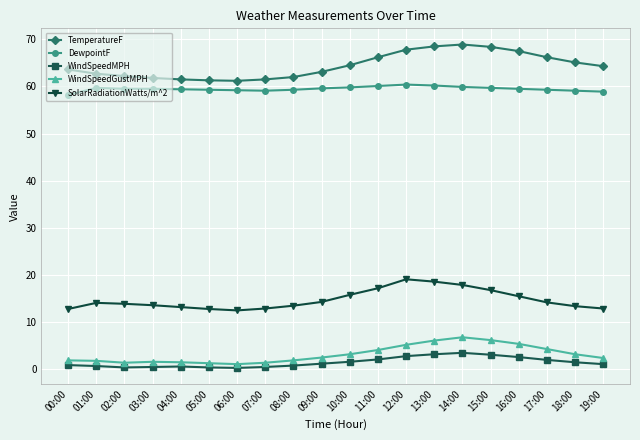

What is the maximum value for DewpointF?

60.4